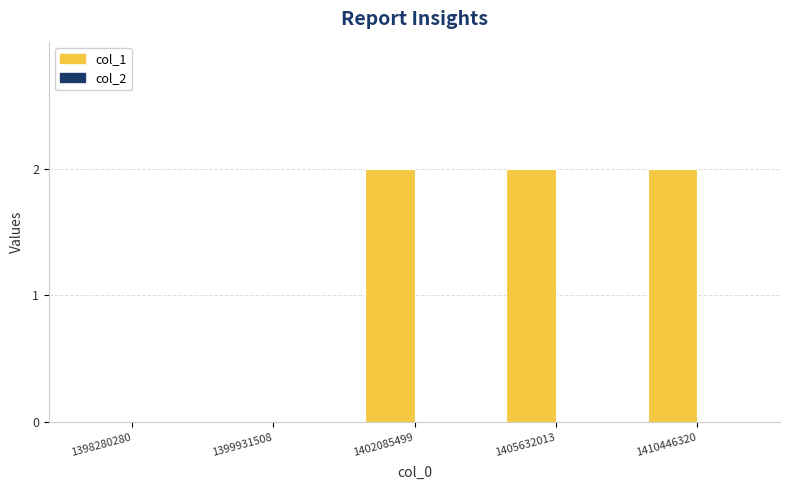

True or false: the data shows 1 at 1398280280.

False